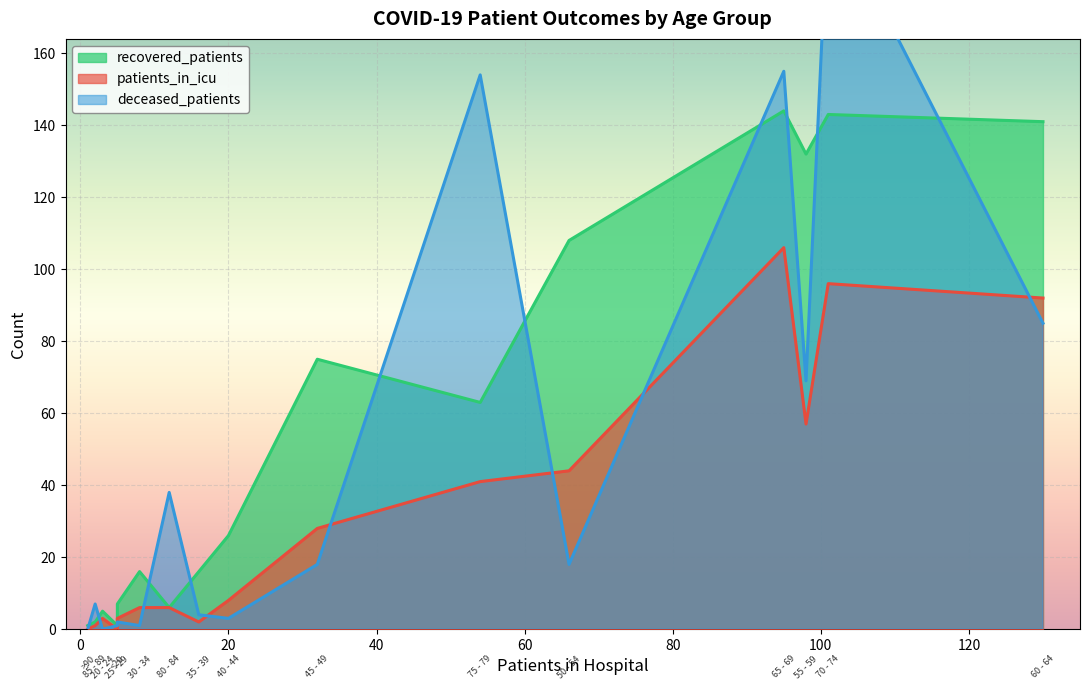

How many values in the recovered_patients series exceed 26?

7